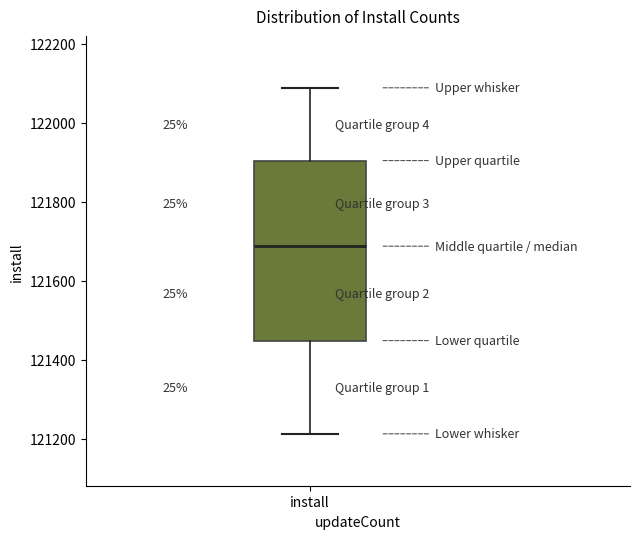

Where does the median line of the box for install sit on the y-axis? The values are not printed on the chart, so give them approximately, as read against the axis.

121680